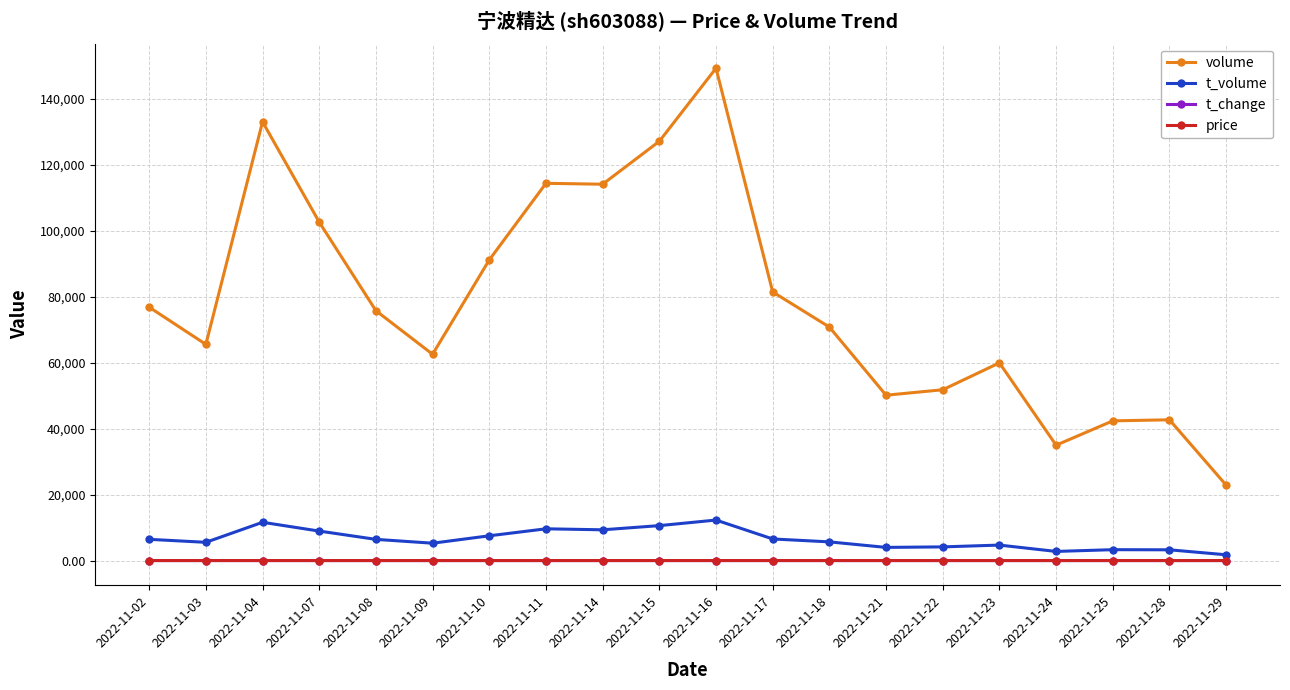

True or false: volume has more than 0 points higher than both neighbors.

True